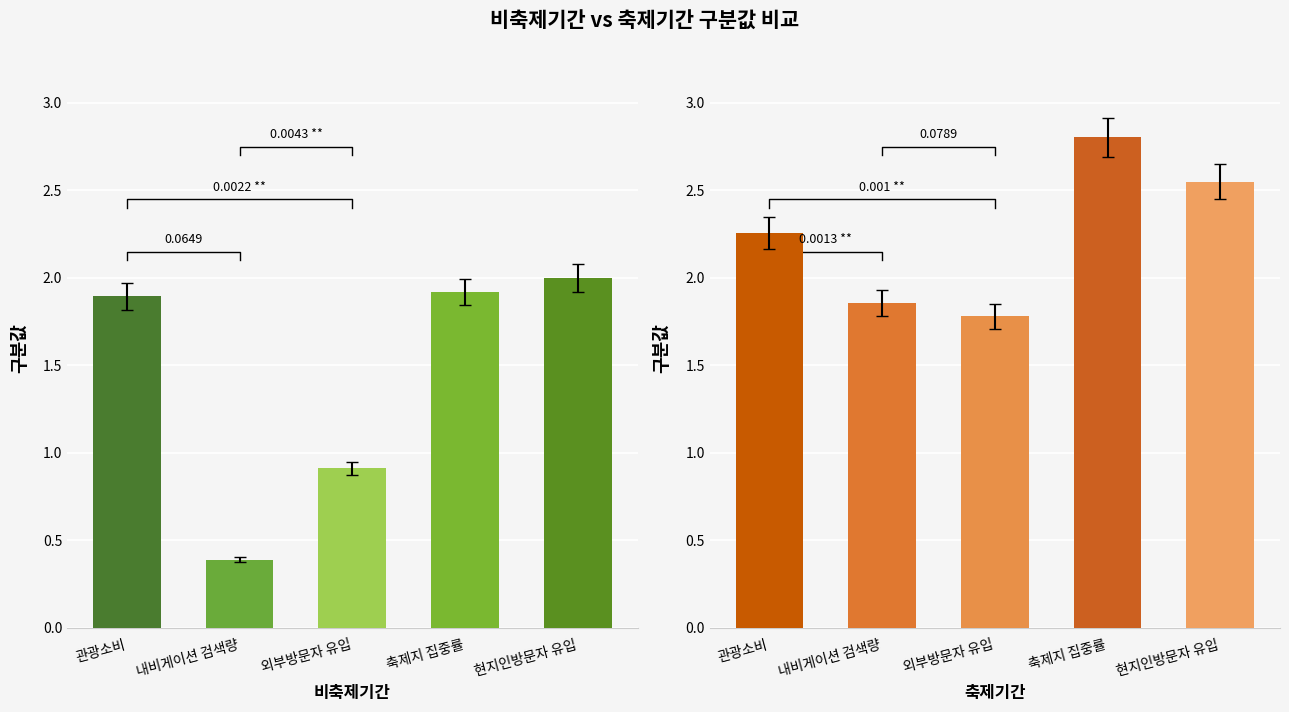

Which series has the widest spread of values?

비축제기간